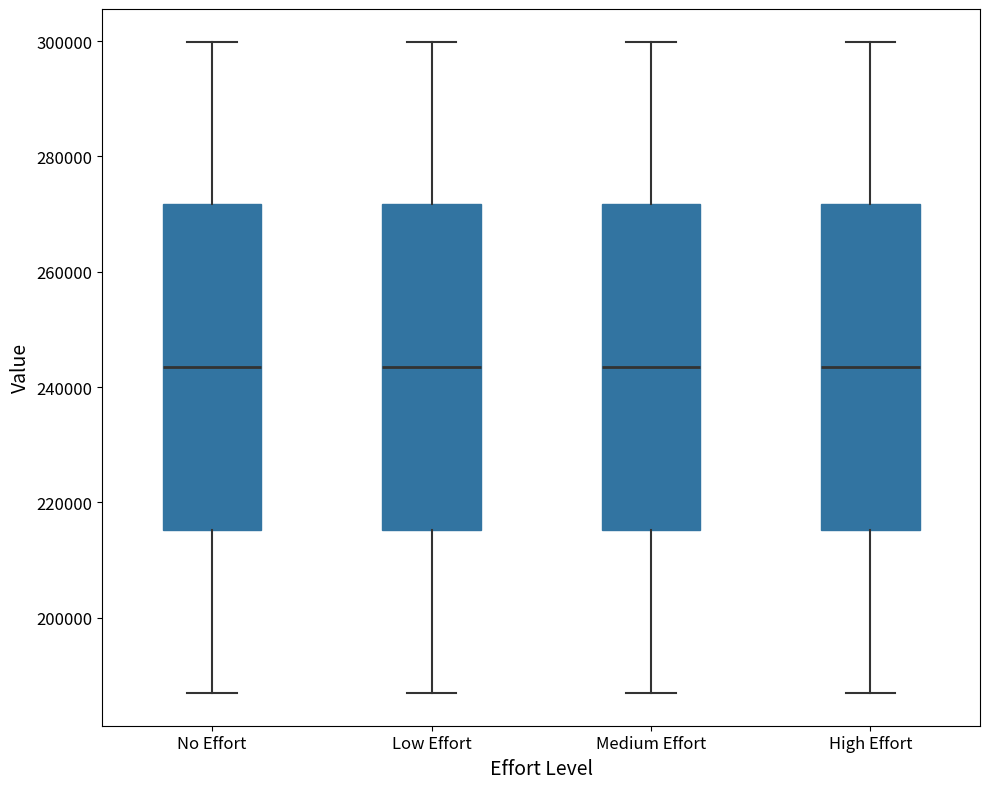

Reading left to right, read every box against the y-axis: the position of its median line, the range the box covers, and the ends of its whiskers. The values are not printed on the chart, so give them approximately, as read against the axis.

No Effort: median 244000, box 216000 to 272000, whiskers 186000 to 300000
Low Effort: median 244000, box 216000 to 272000, whiskers 186000 to 300000
Medium Effort: median 244000, box 216000 to 272000, whiskers 186000 to 300000
High Effort: median 244000, box 216000 to 272000, whiskers 186000 to 300000